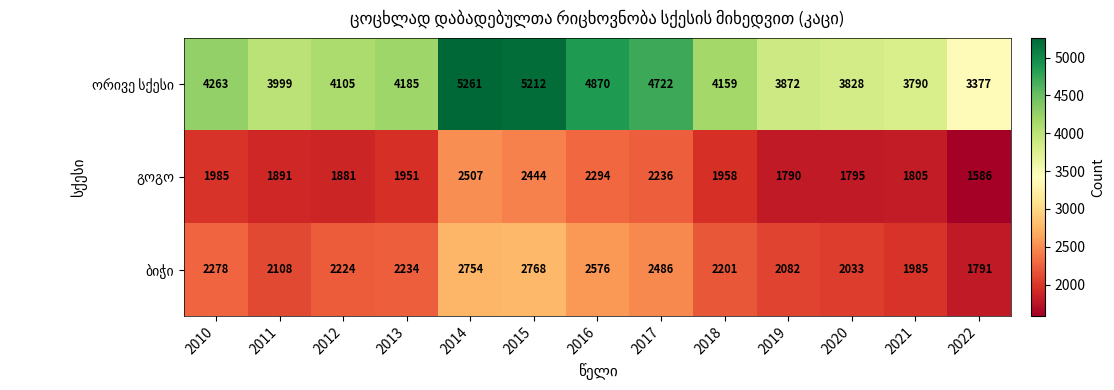

Which label corresponds to the largest value in the chart?

2014